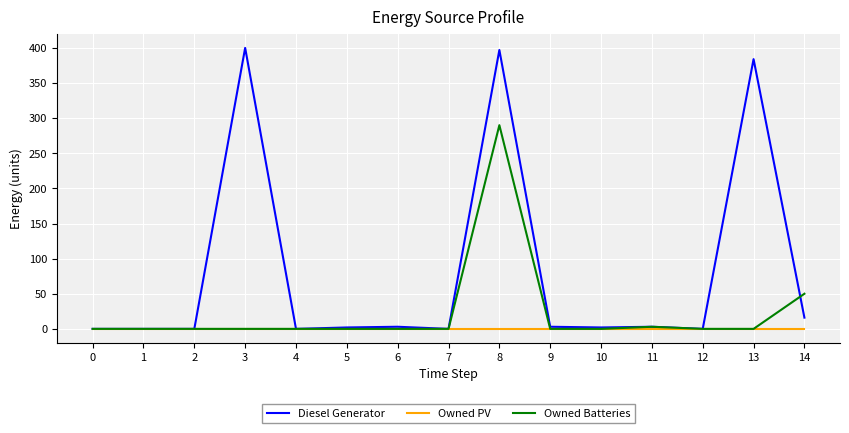

What are all the series names shown in the legend?

Diesel Generator, Owned PV, Owned Batteries